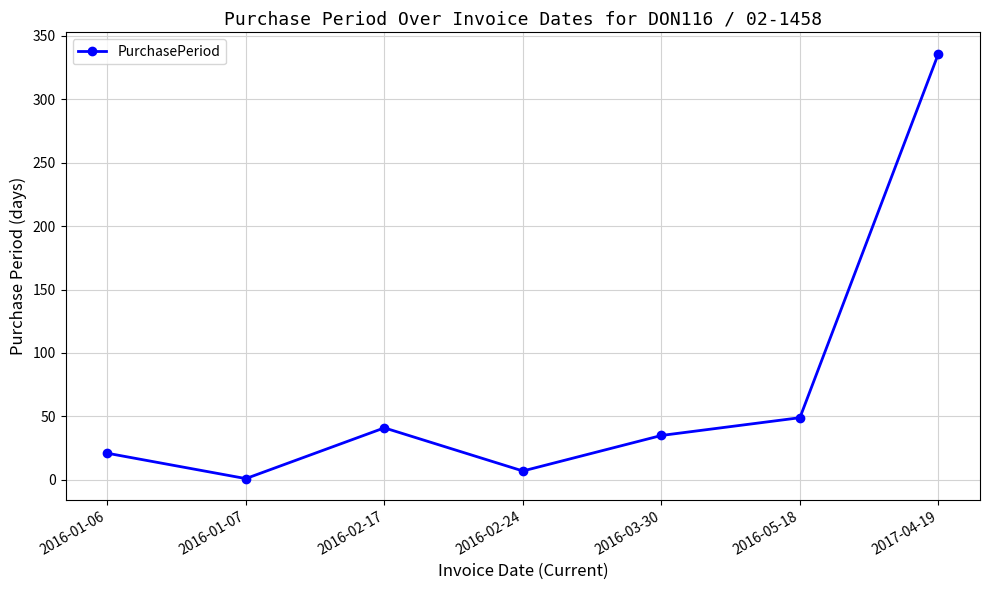

Does the chart display data point markers on the line(s)?

Yes